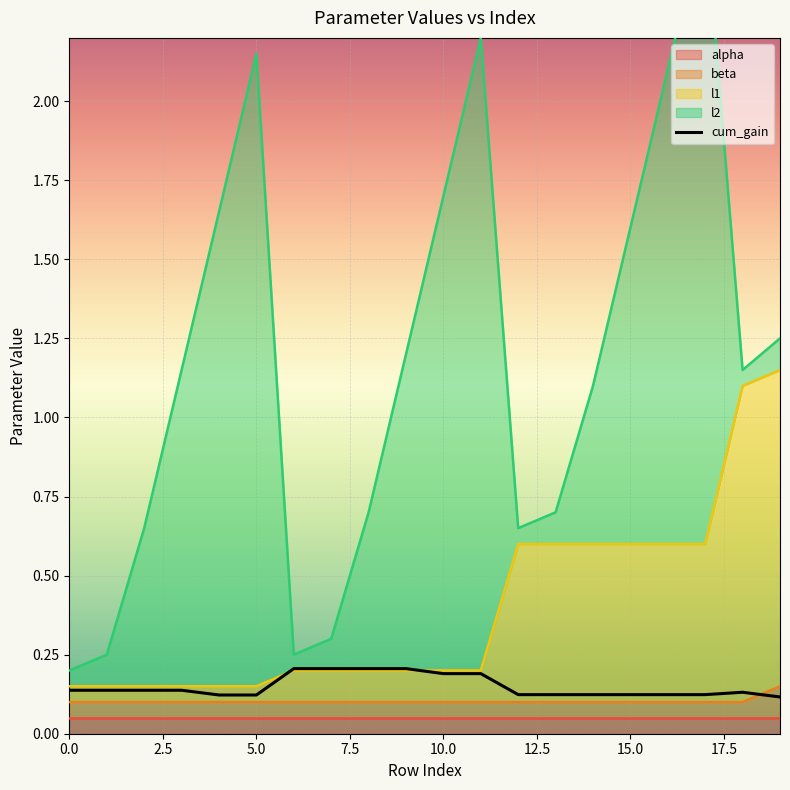

What is the label of the 13th point from the left?

12